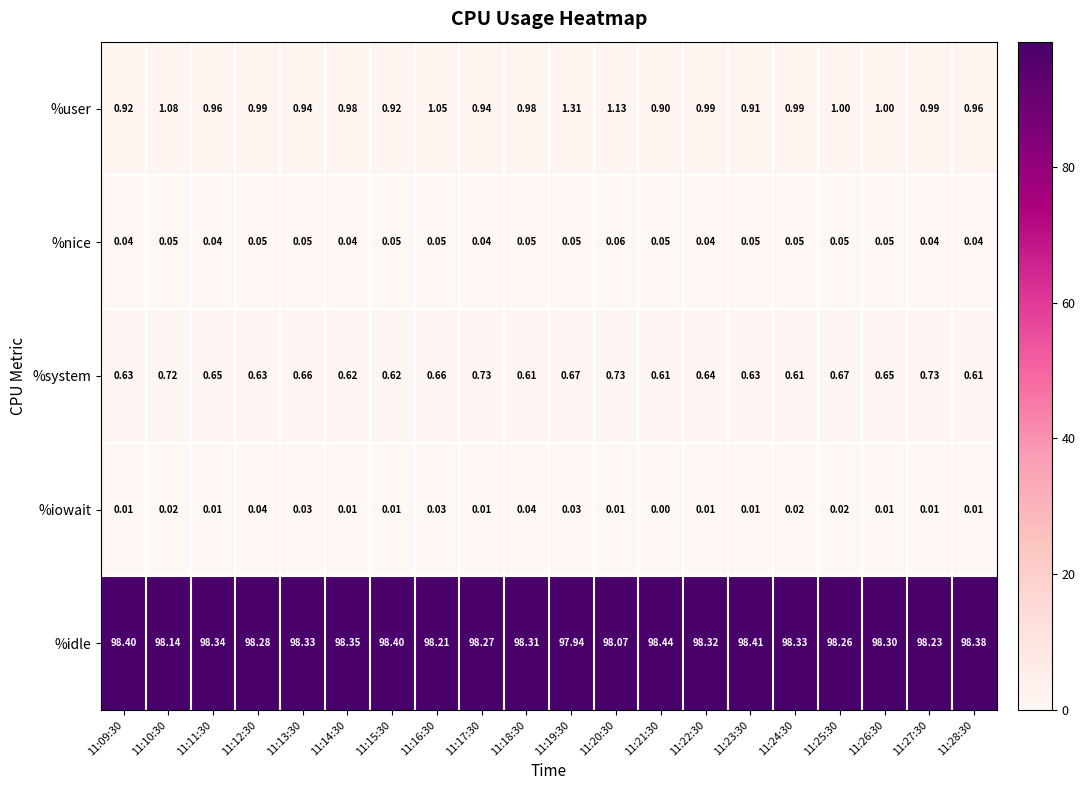

List the series in order of their peak value, lowest first.

%iowait, %nice, %system, %user, %idle